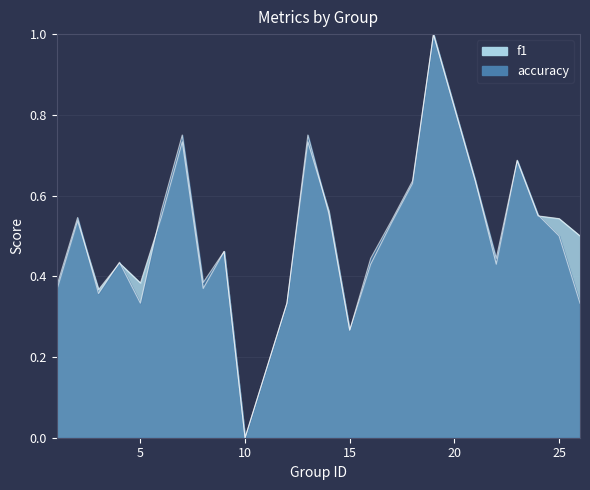

The accuracy series shows 0.3 at 9. True or false?

False